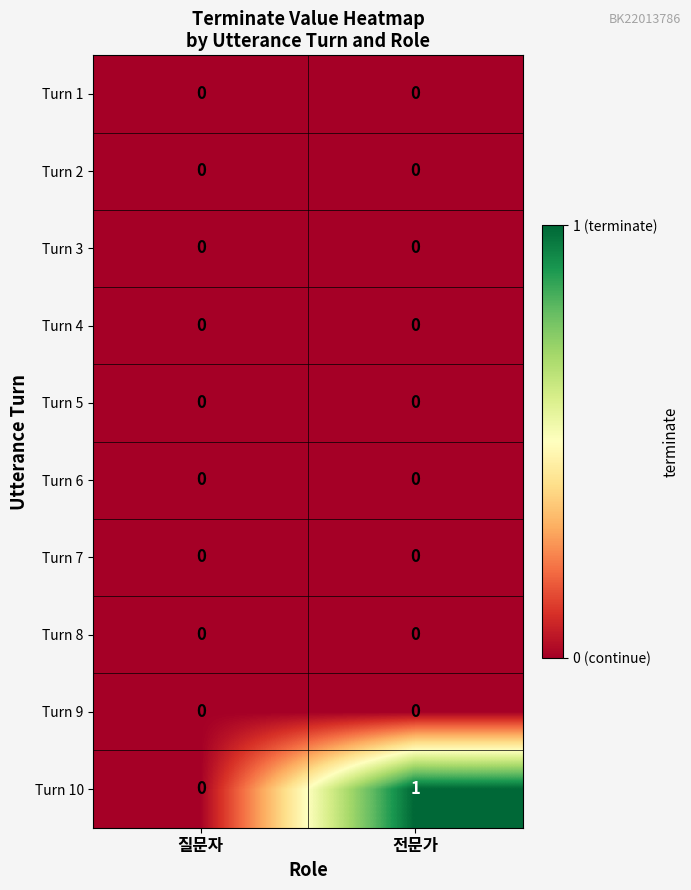

Which category has the highest value across all series?

전문가